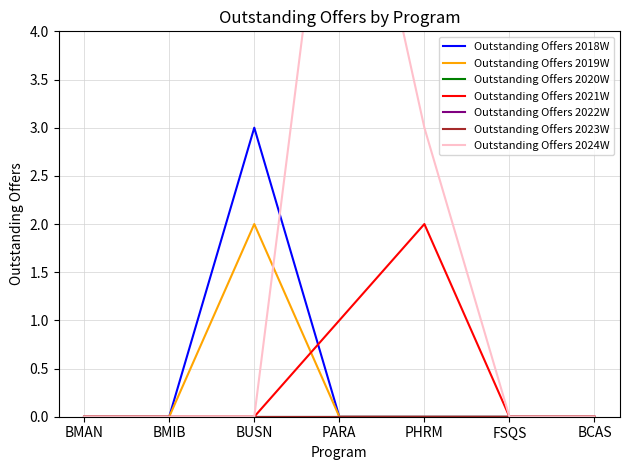

Which series has the largest range (max minus min)?

Outstanding Offers 2024W